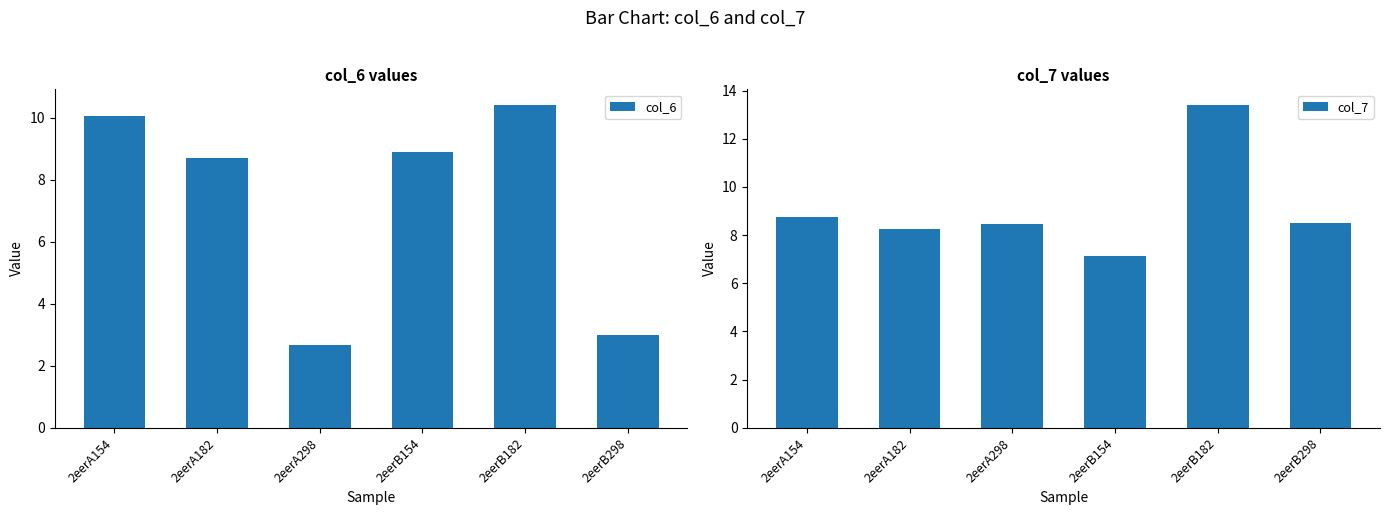

Reading left to right, transcribe all the data shown in this chart.

col_6: 10.0	8.7	2.7	8.9	10.4	3.0
col_7: 8.7	8.2	8.4	7.1	13.4	8.5